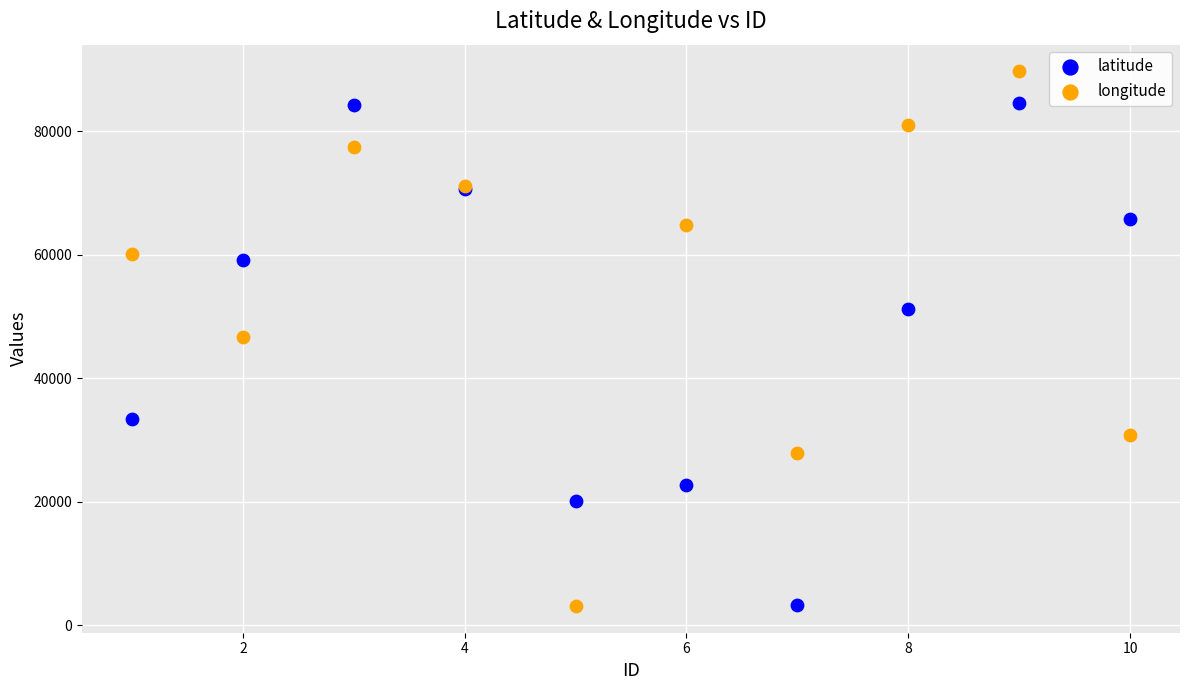

What is the X range (max minus min) for the scatter plot?

9